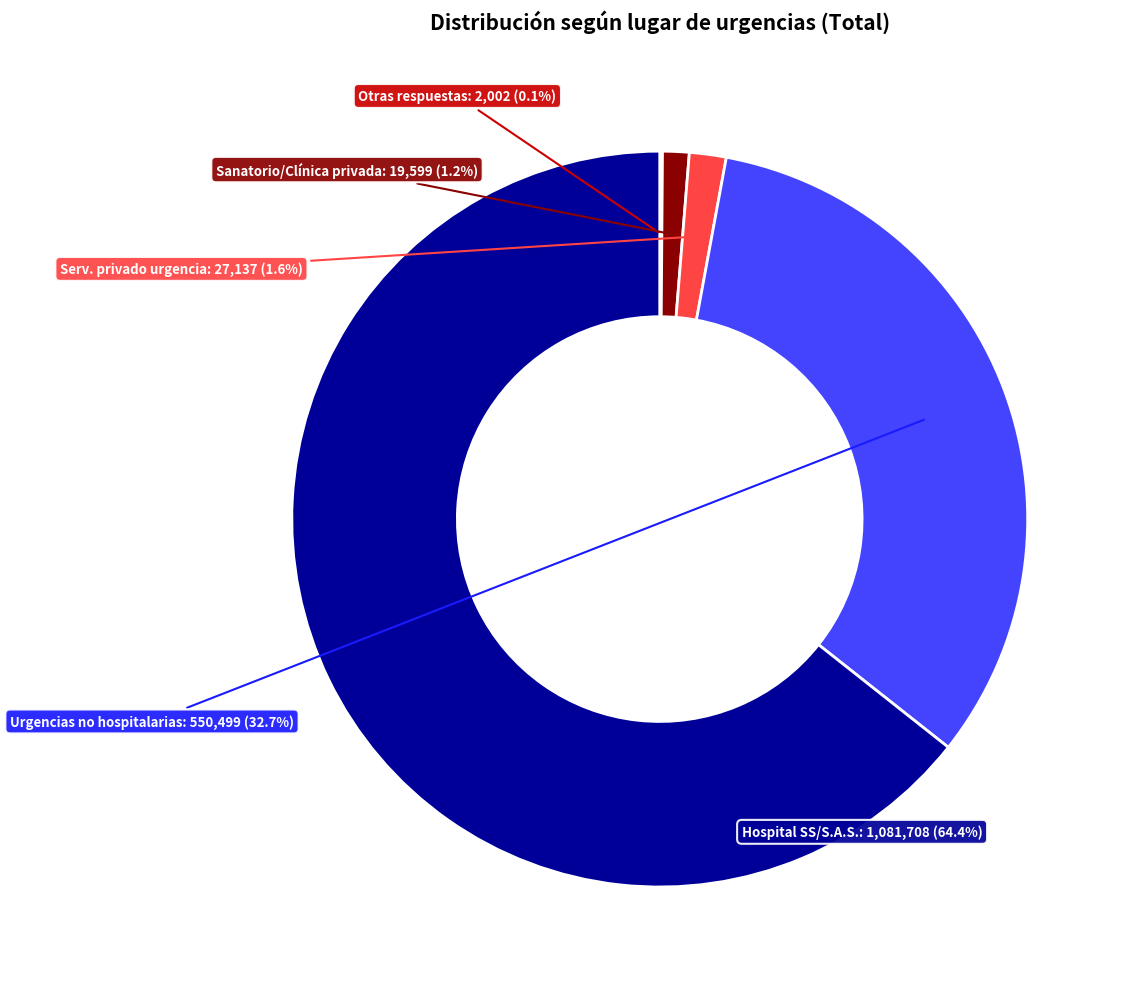

Is there any slice that represents more than half of the pie?

Yes